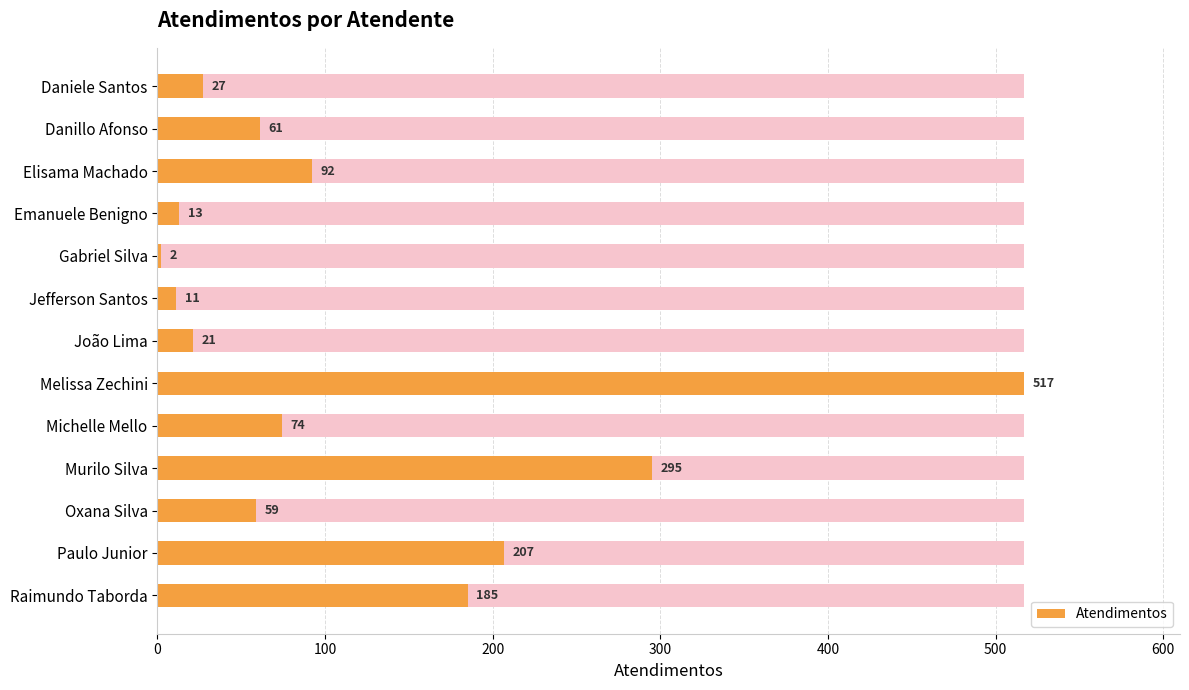

What is the sum of the values at Raimundo Taborda and Murilo Silva?

480